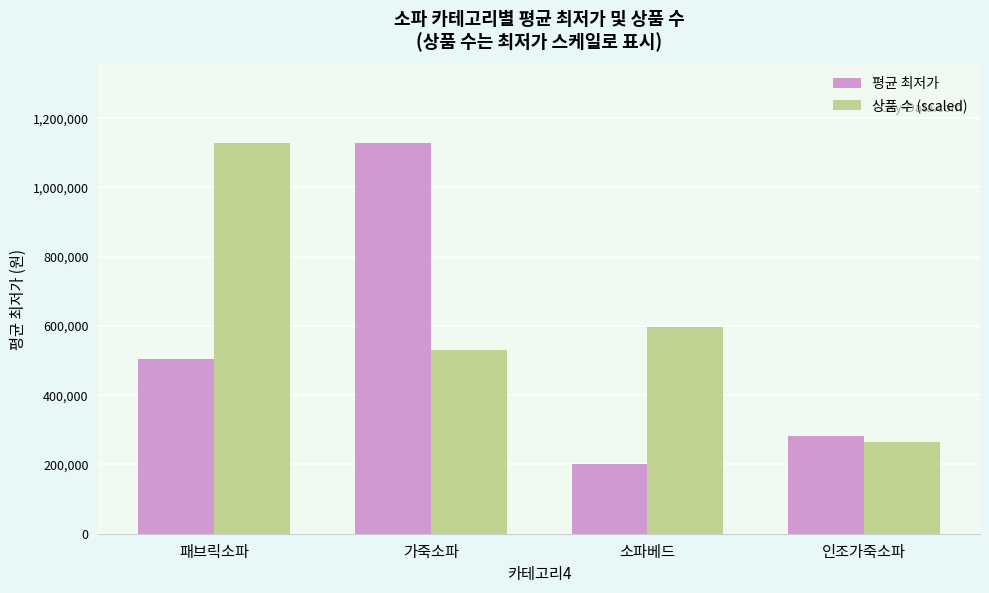

What is the value of the 평균 최저가 bar at the 4th from the left?

281075.0